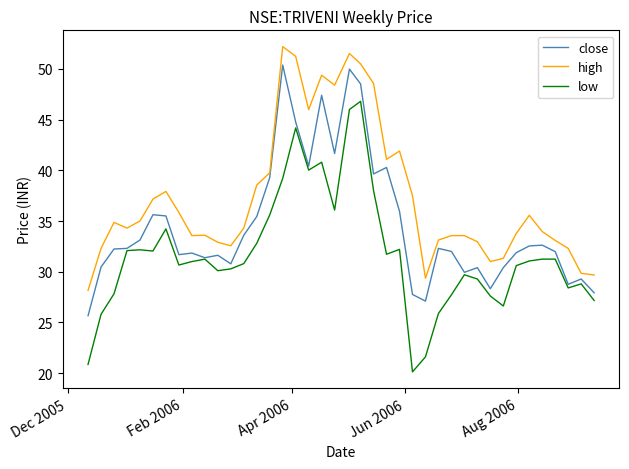

Which series has the largest total across all categories?

high